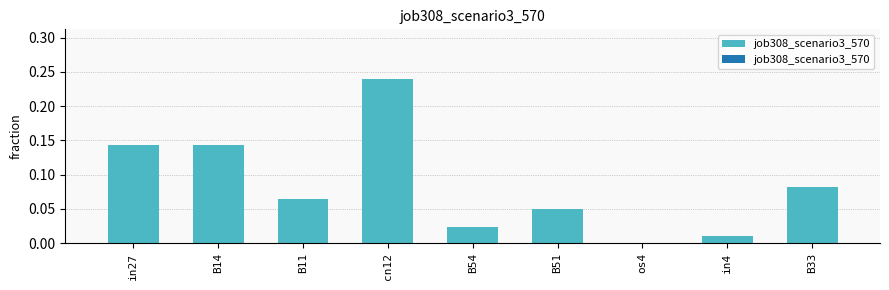

Between cn12 and B54, which is larger?

cn12